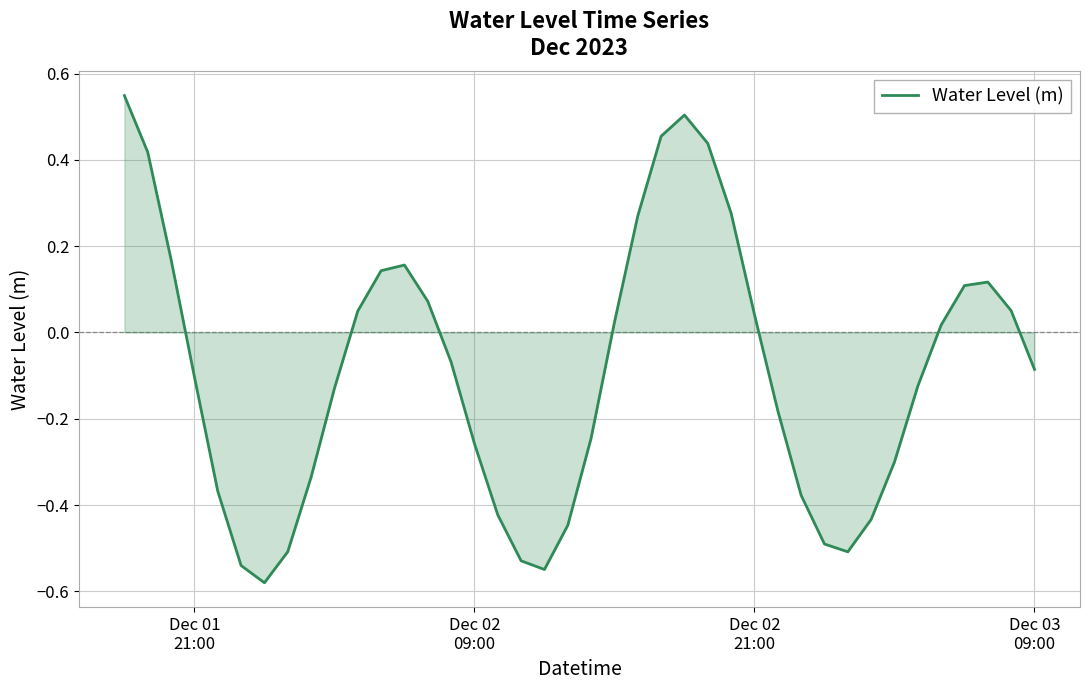

What is the difference between the maximum and minimum values?

1.1